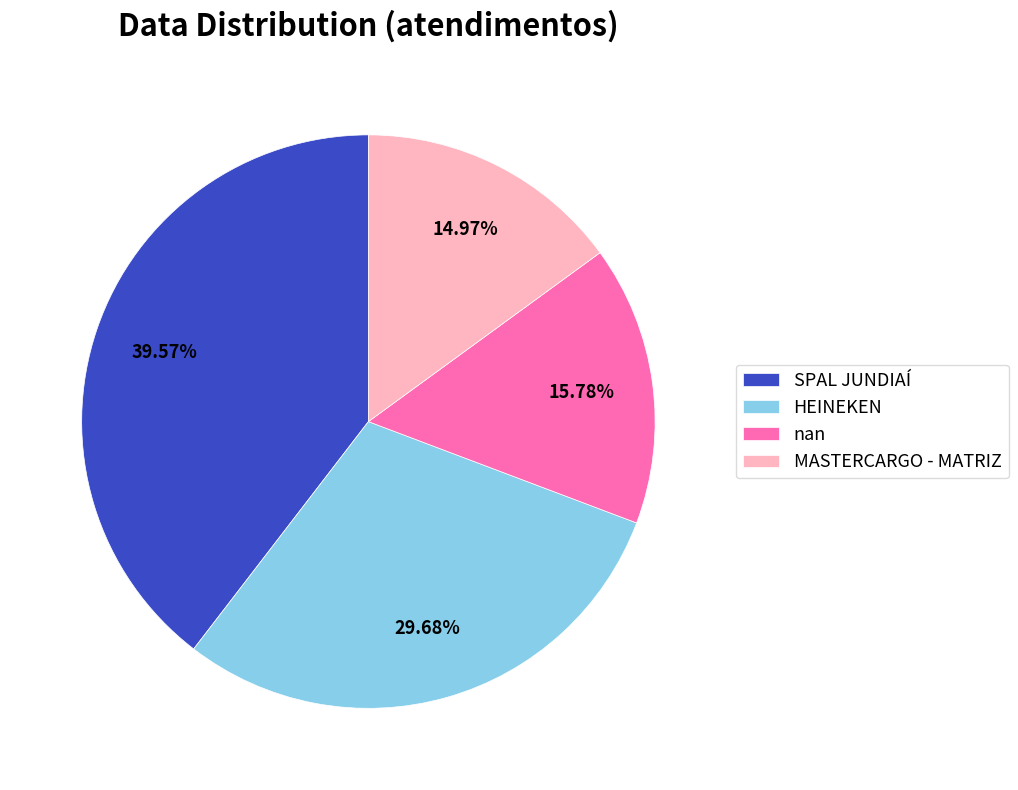

Which has a higher value, SPAL JUNDIAÍ or MASTERCARGO - MATRIZ?

SPAL JUNDIAÍ